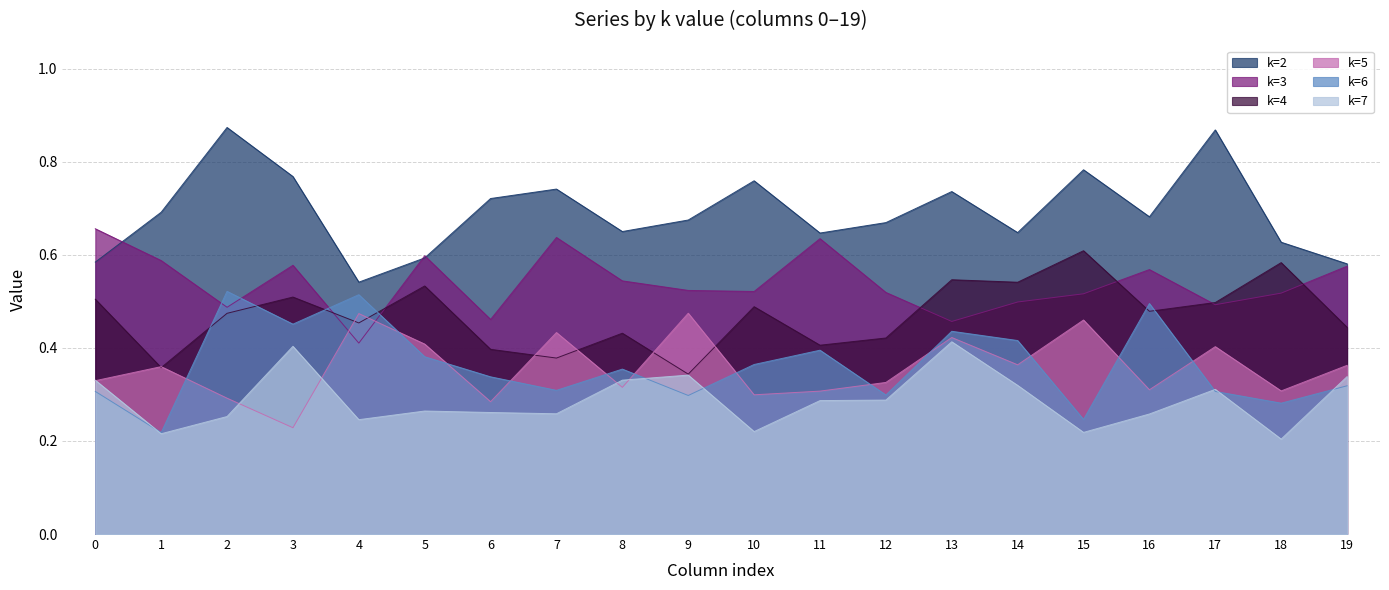

True or false: k=7 has more than 2 points higher than both neighbors.

True